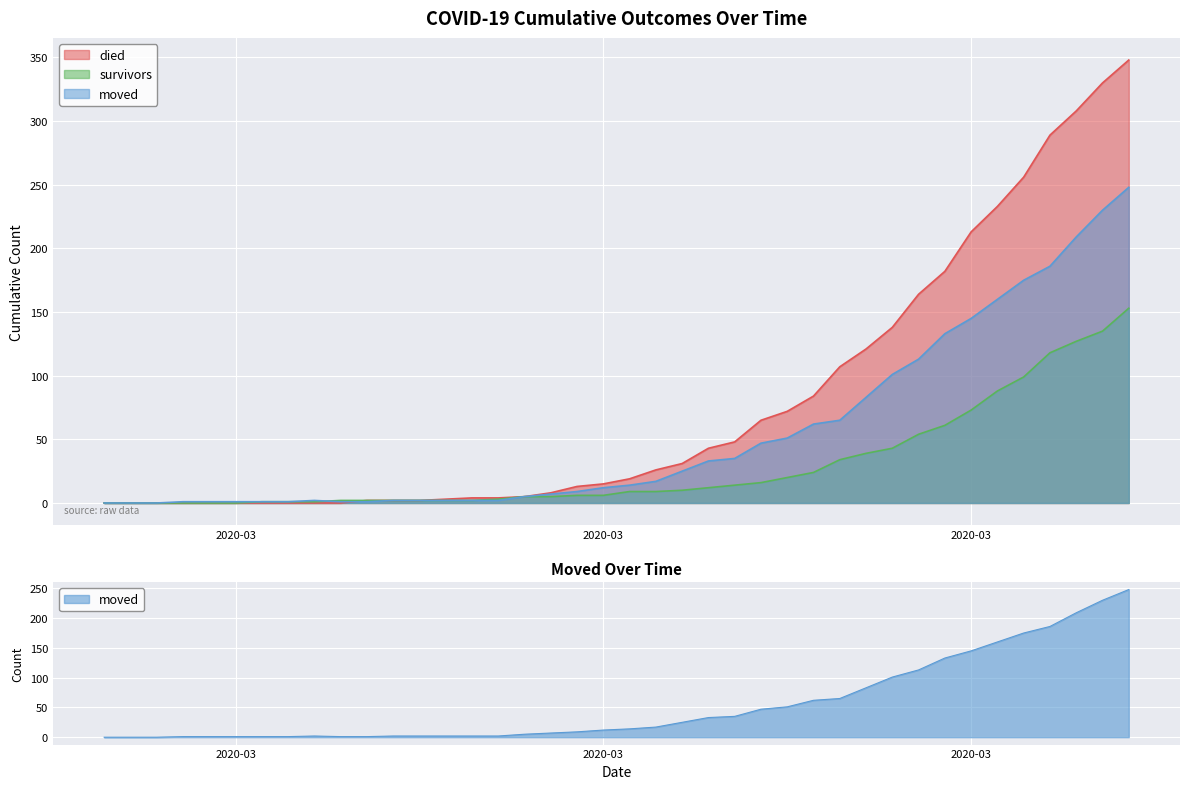

At how many categories does at least one series exceed 274?

4